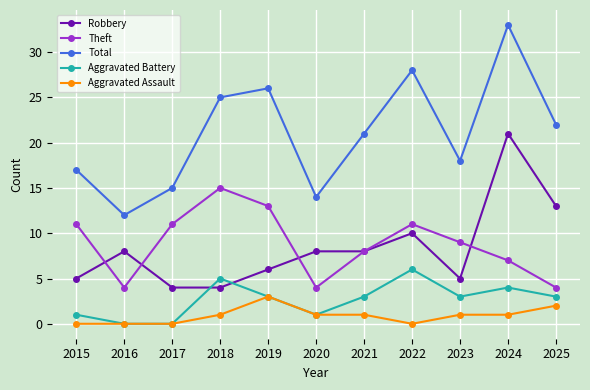

How many values in the Aggravated Battery series are below 3?

4